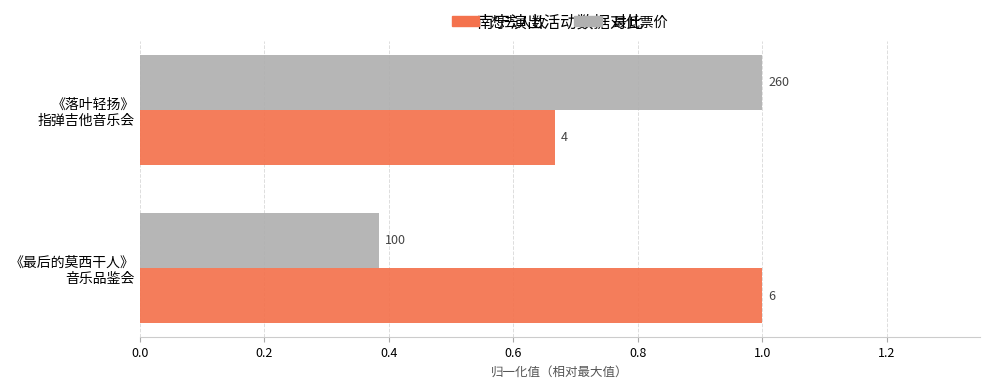

Reading right to left, transcribe all the data shown in this chart.

想去人数: 0.7	1.0
最低票价: 1.0	0.4